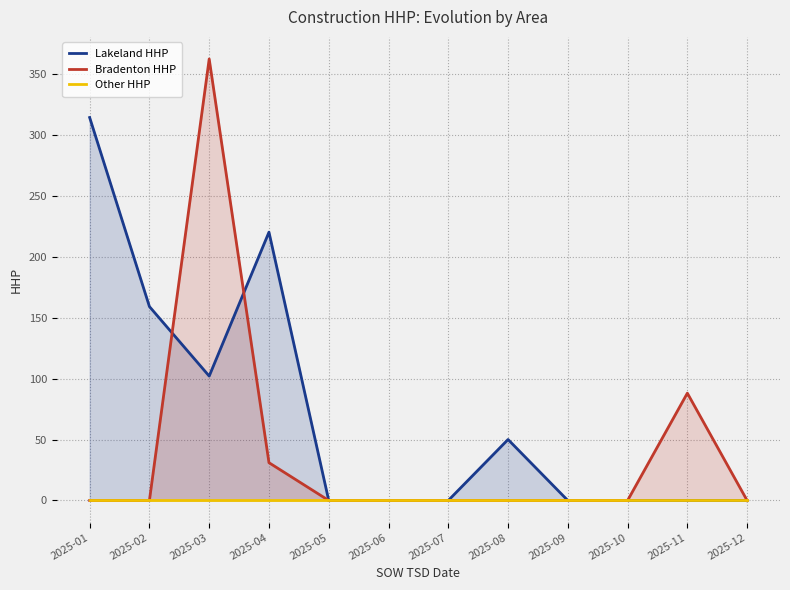

Which label corresponds to the smallest value in the chart?

2025-05